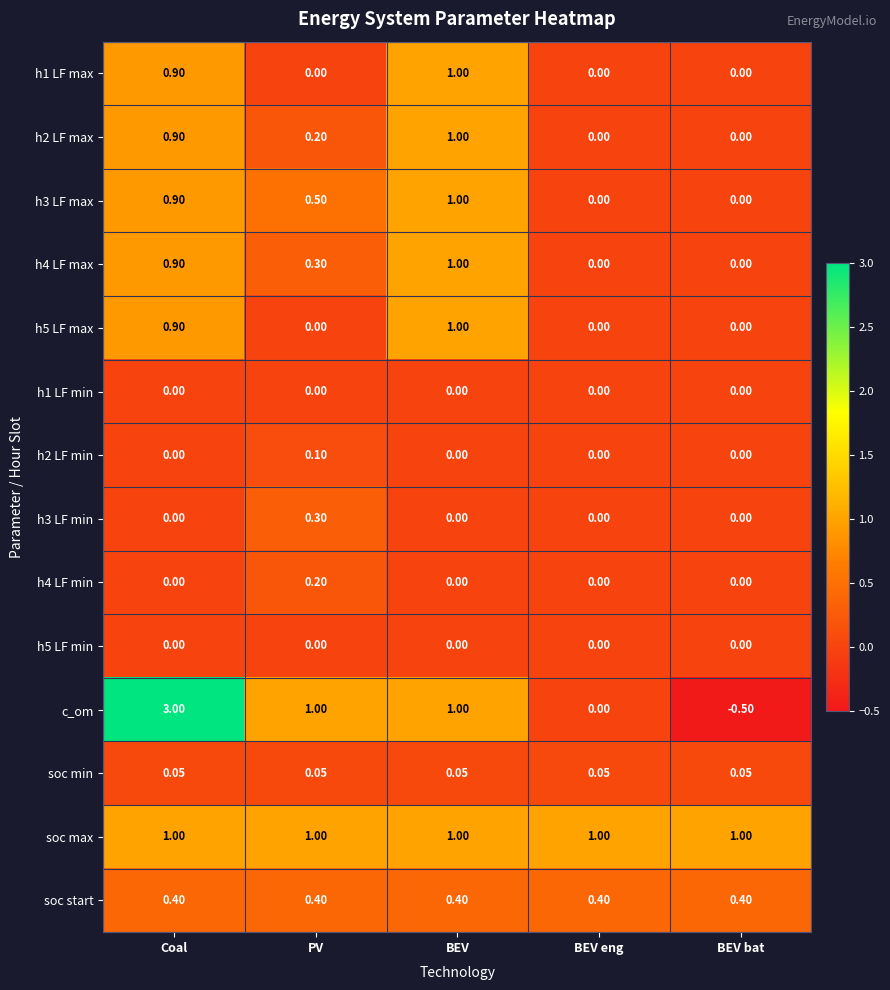

Is the value of h5 LF max at PV greater than the value of soc start at BEV eng?

No